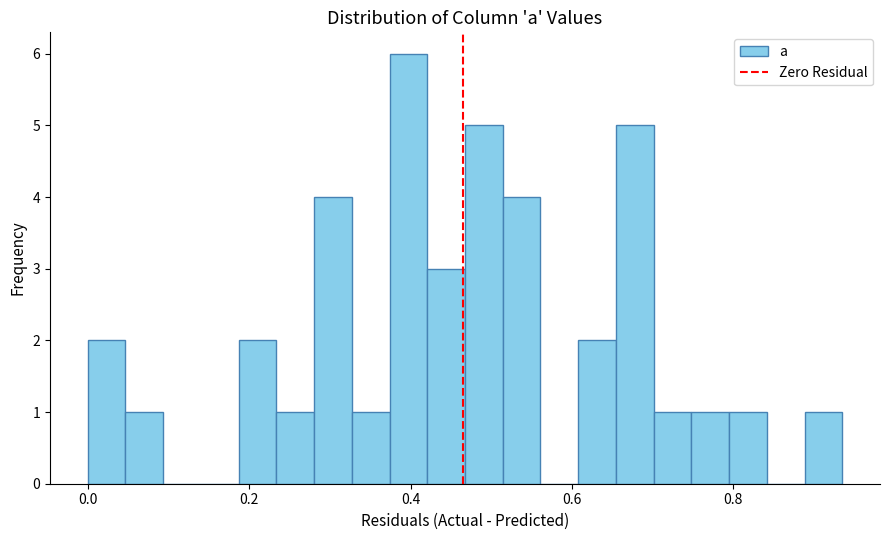

Read against the x-axis, roughly where is the centre of the tallest bar?

0.40